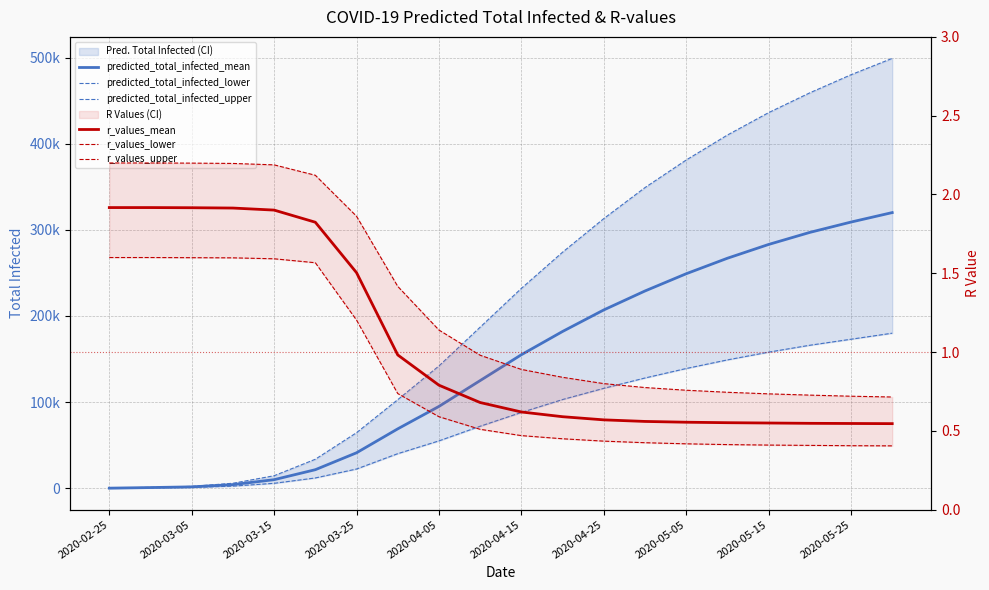

Where is predicted_total_infected_lower nearest to the value 90039?

2020-04-15